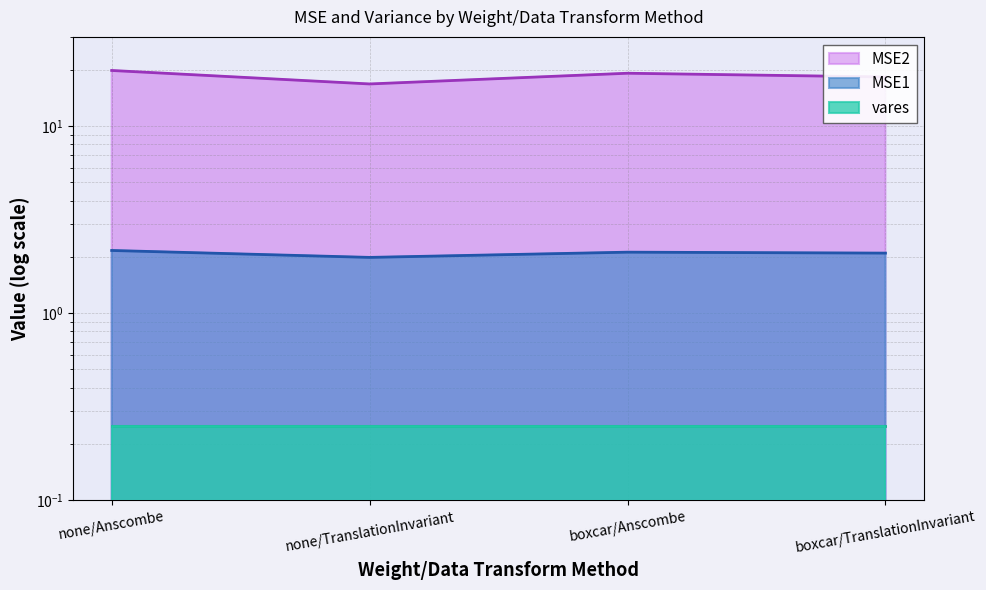

What is the average value of the MSE2 series?

18.5